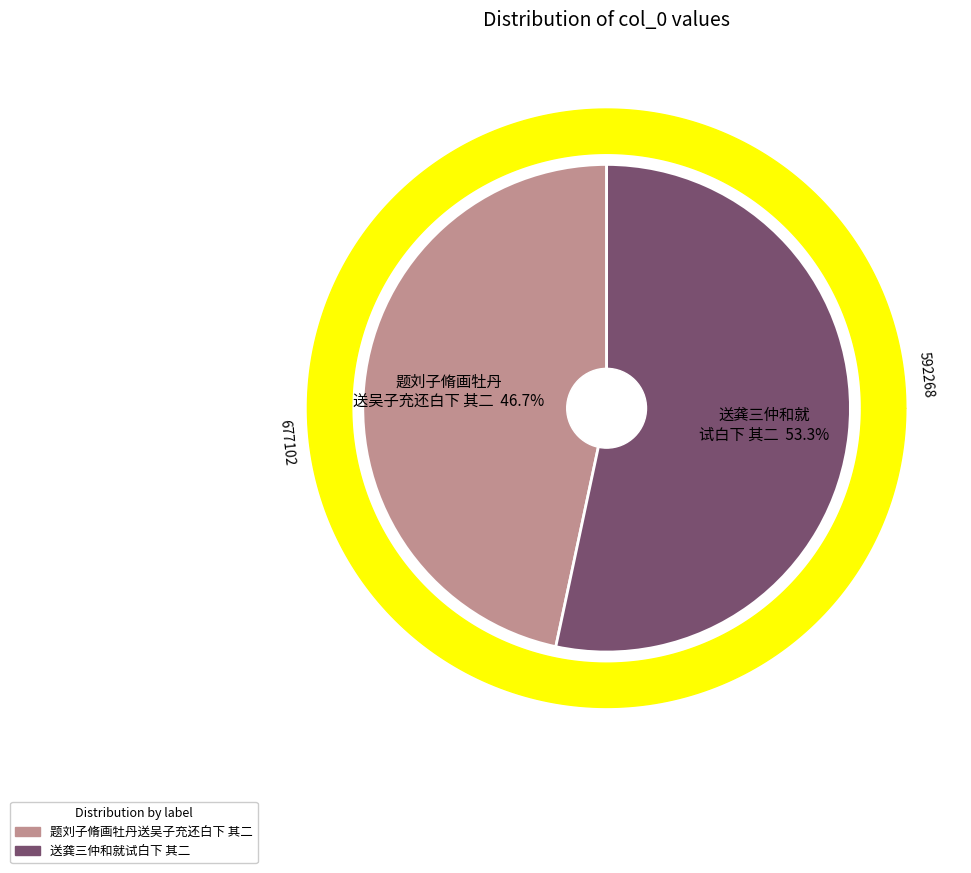

To the nearest percent, what is the average slice percentage?

50%